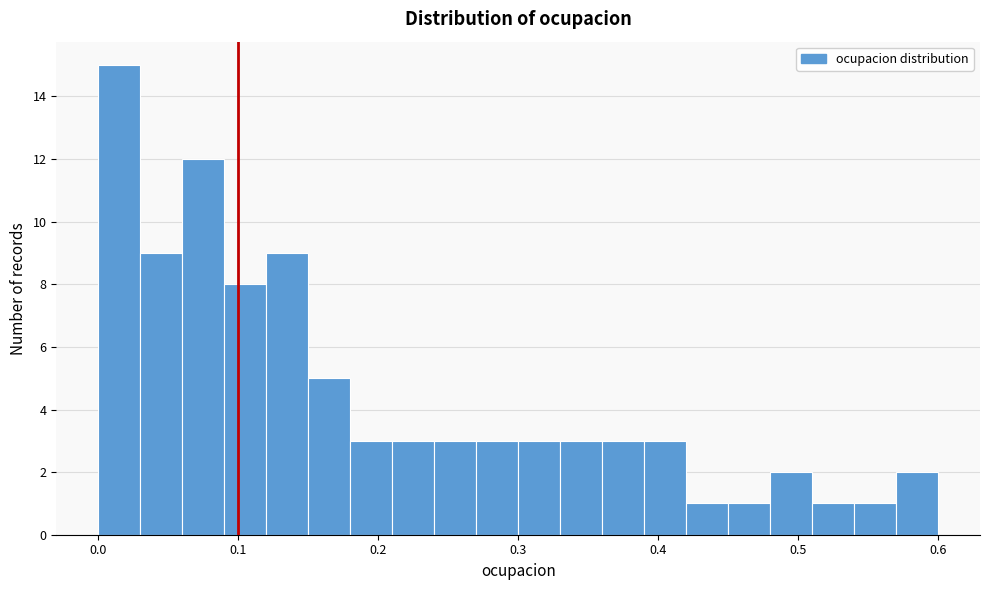

Read against the x-axis, roughly where is the centre of the tallest bar?

0.02